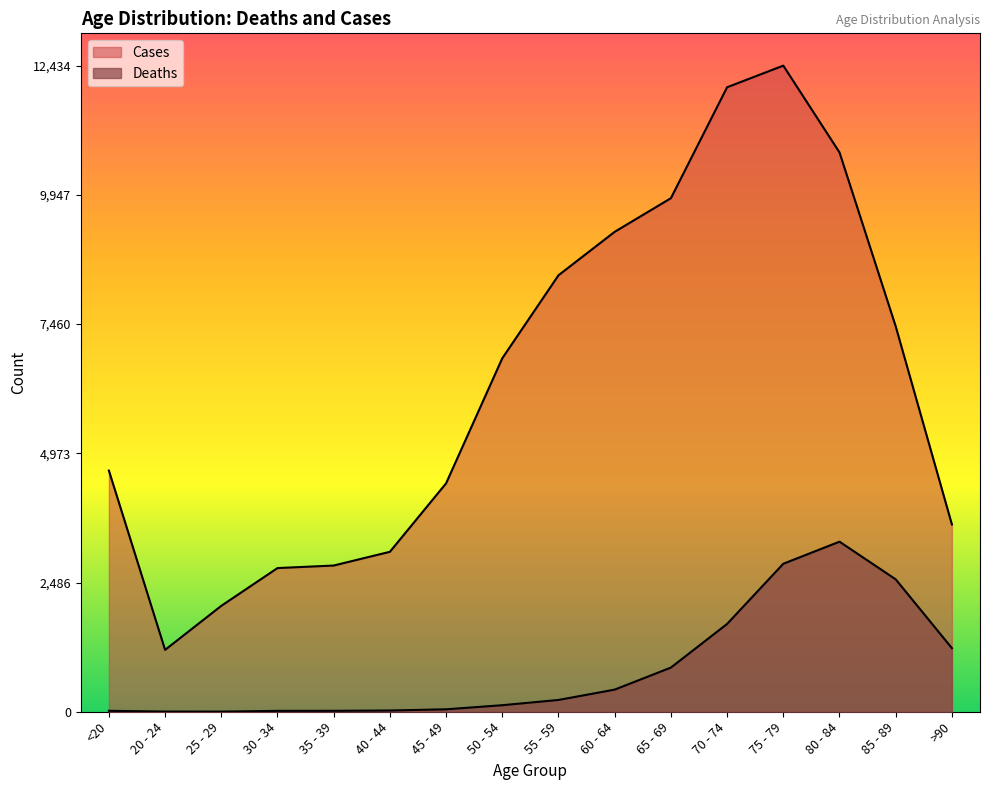

How many values in the Cases series exceed 6803?

7